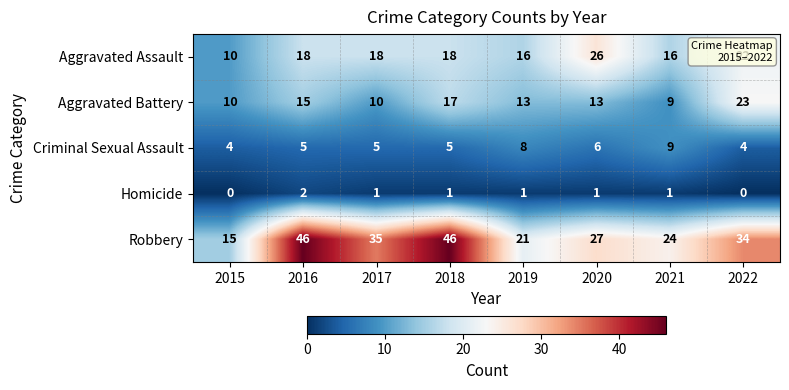

At how many categories does at least one series exceed 3?

8